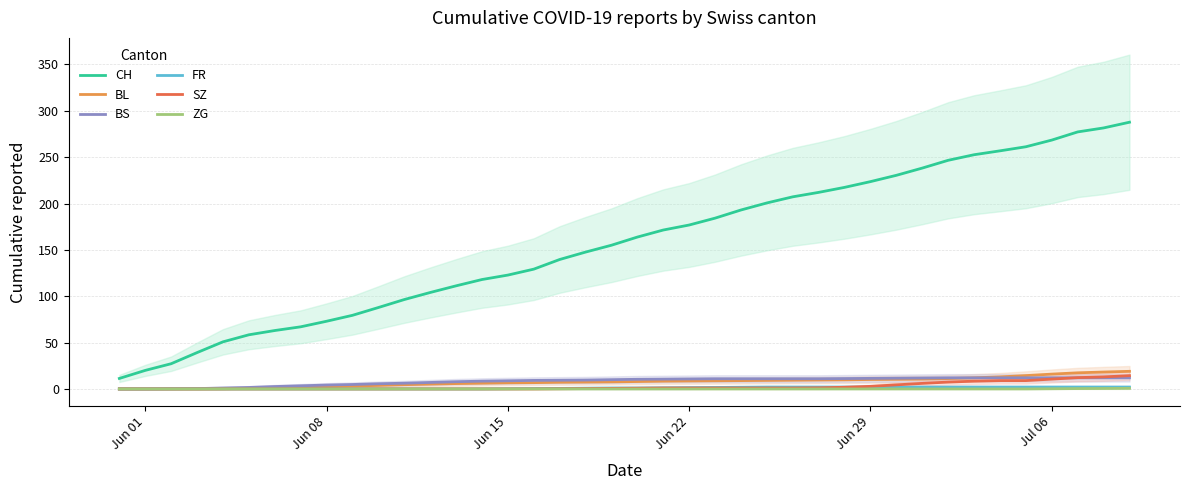

True or false: FR and CH intersect in this chart.

False